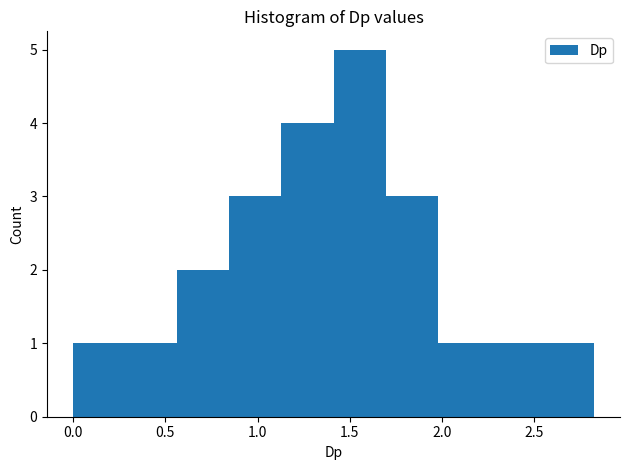

Reading left to right, transcribe this chart: for each bar, give the range it covers on the x-axis and its height. Neither the bar edges nor the heights are printed on the chart, so give them approximately, as read against the axes.

0.00 to 0.30: 1
0.30 to 0.55: 1
0.55 to 0.85: 2
0.85 to 1.15: 3
1.15 to 1.40: 4
1.40 to 1.70: 5
1.70 to 2.00: 3
2.00 to 2.25: 1
2.25 to 2.55: 1
2.55 to 2.80: 1